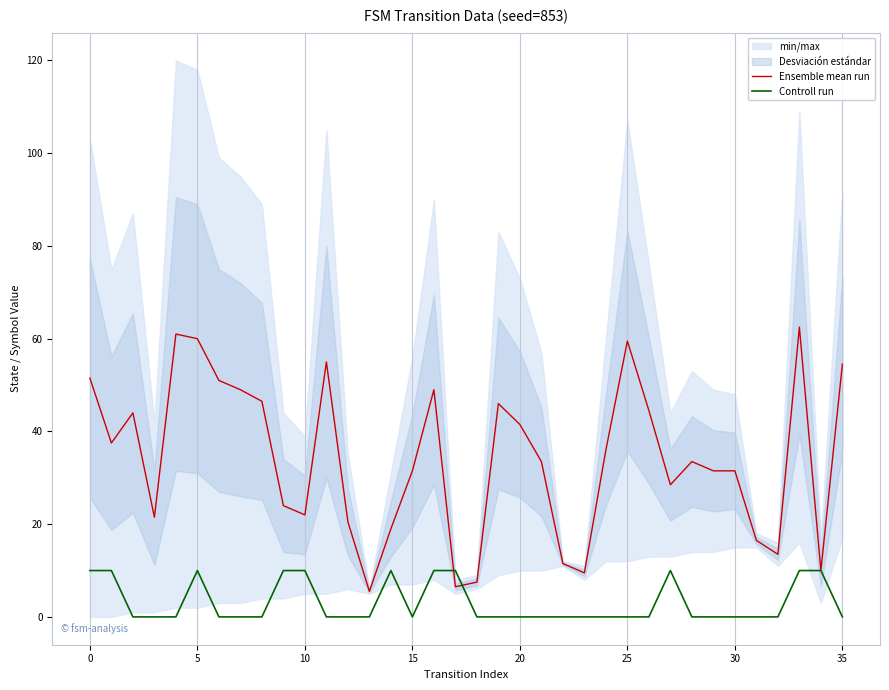

The Controll run series shows 4.5 at 5. True or false?

False